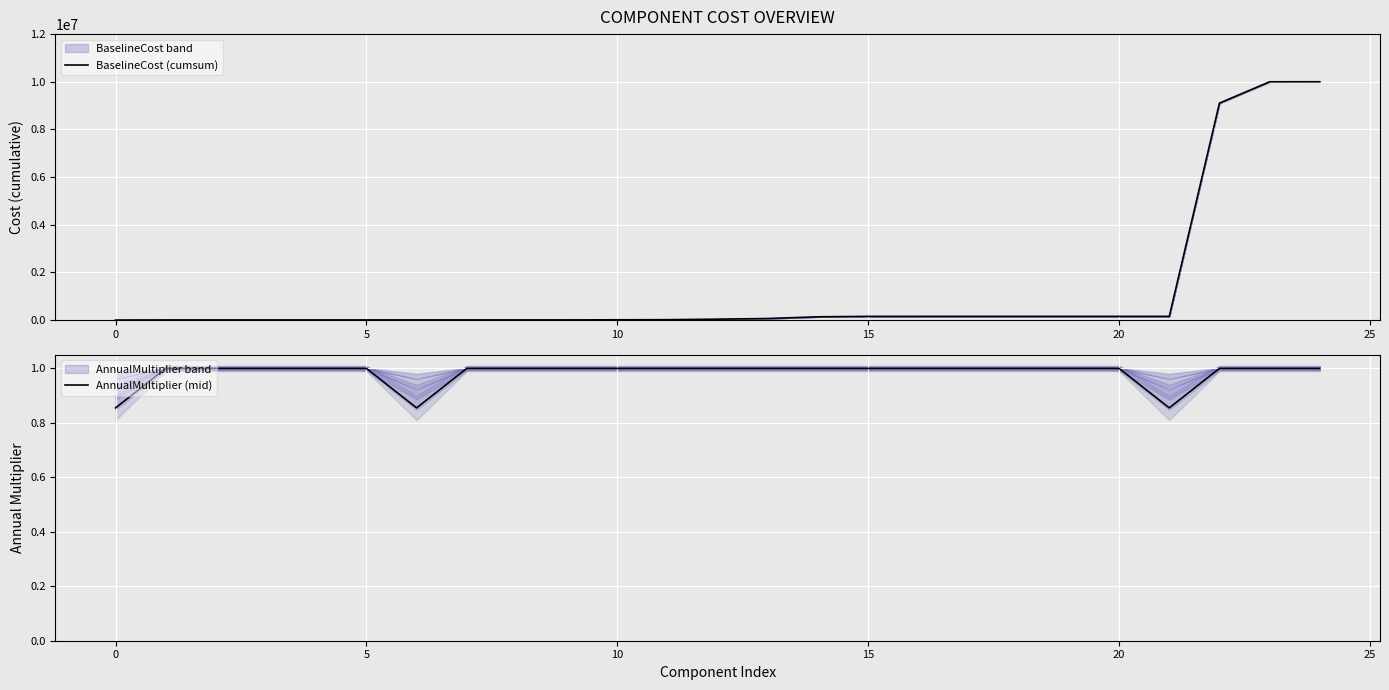

Which series has the widest spread of values?

BaselineCost (cumsum)